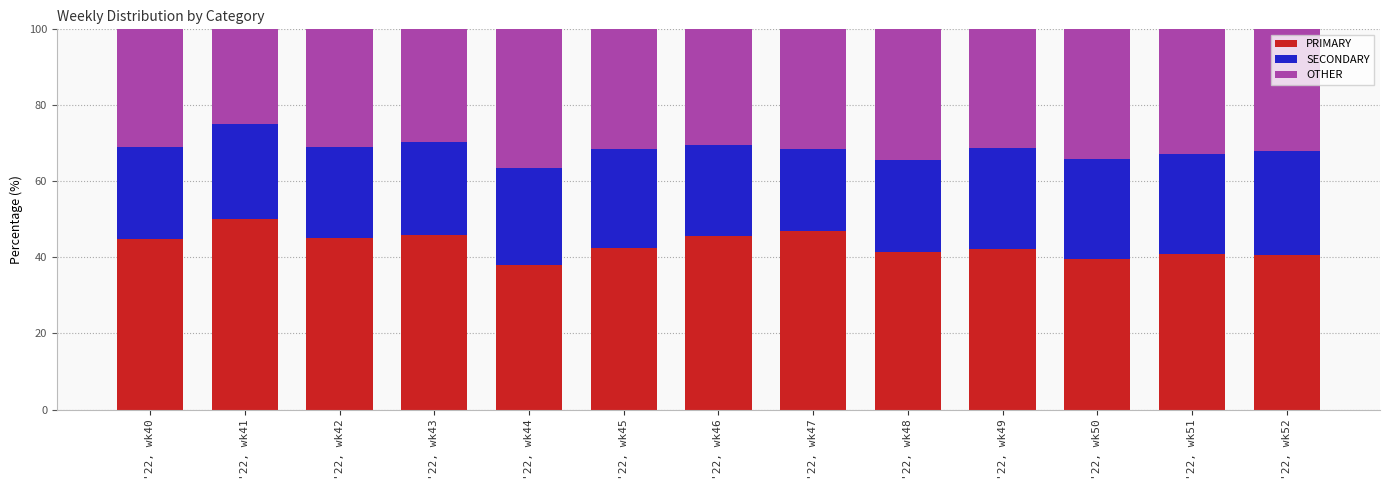

What is the maximum value for PRIMARY?

50.0